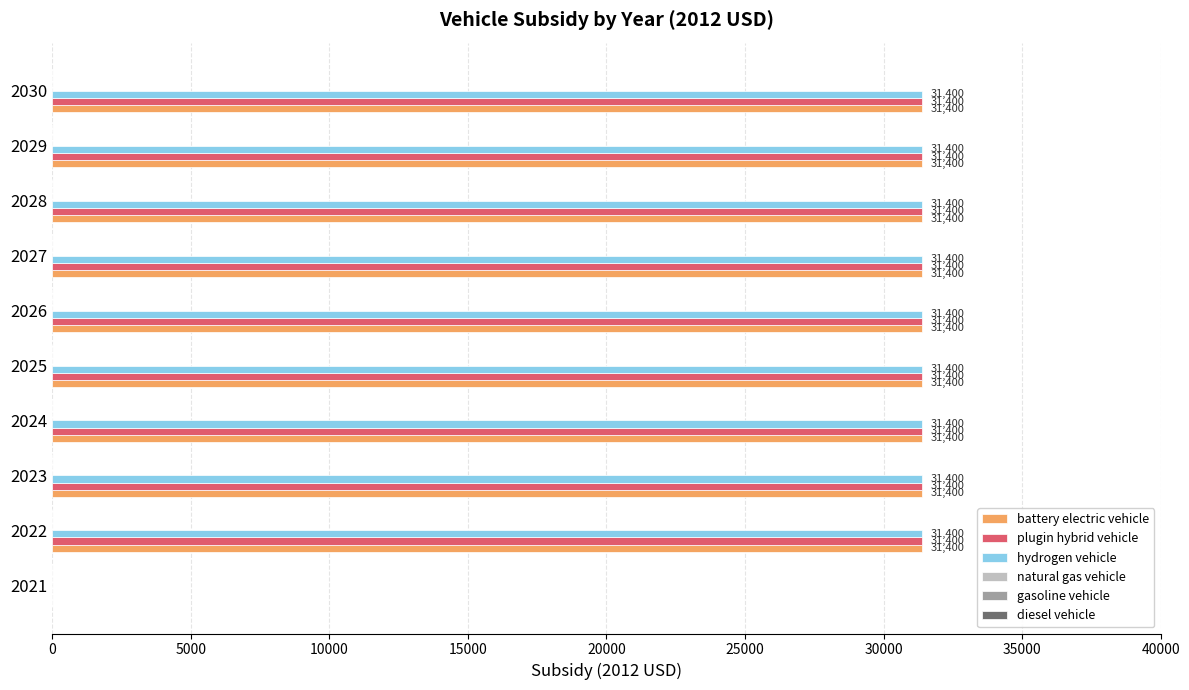

The value of battery electric vehicle at 2026 is 31400. True or false?

True